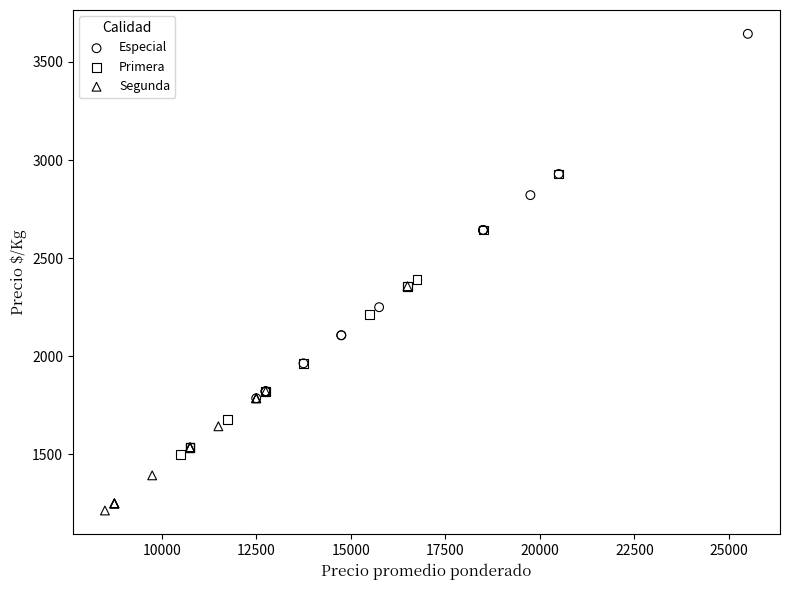

Which series has the widest spread of Y values?

Especial